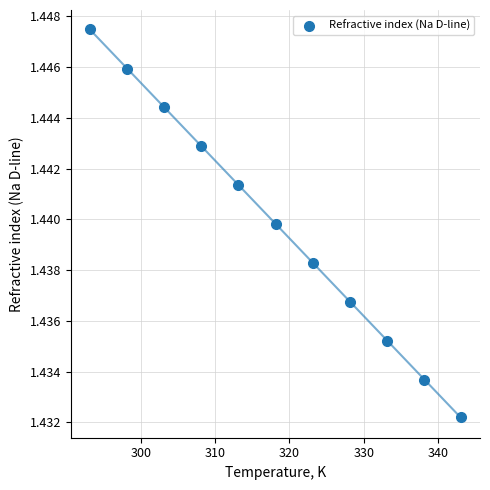

What is the range of X values (max minus min)?

50.0